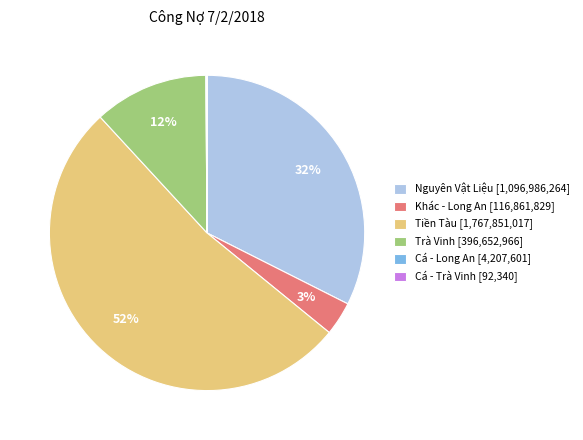

To the nearest percent, what is the average slice percentage?

17%